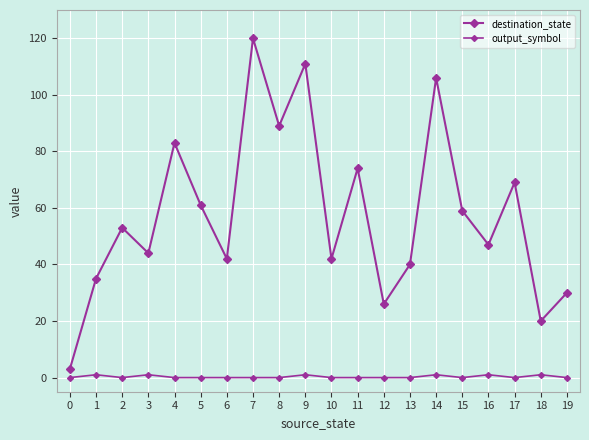

Rank the series by their maximum value, from lowest to highest.

output_symbol, destination_state